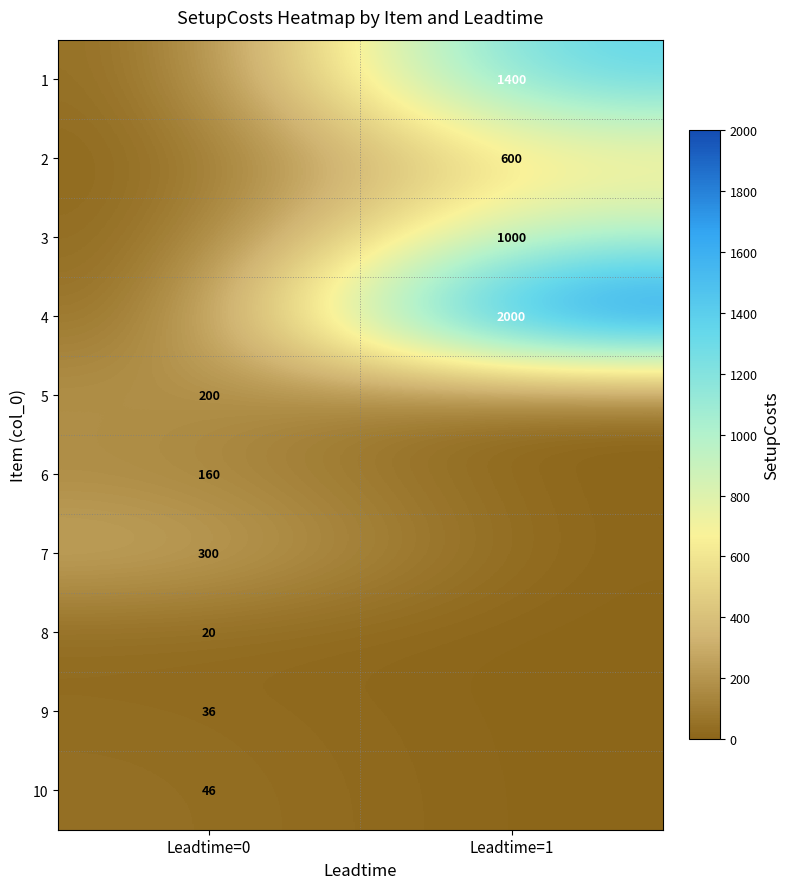

Is it true that 1 equals 870 at Leadtime=1?

False